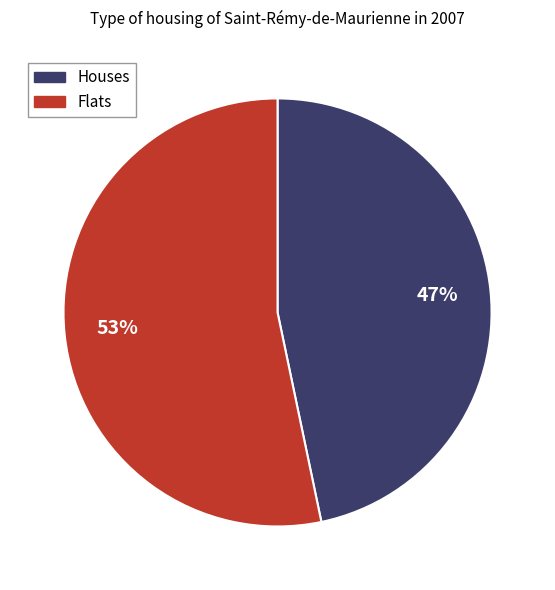

To the nearest percent, what is the average slice percentage?

50%